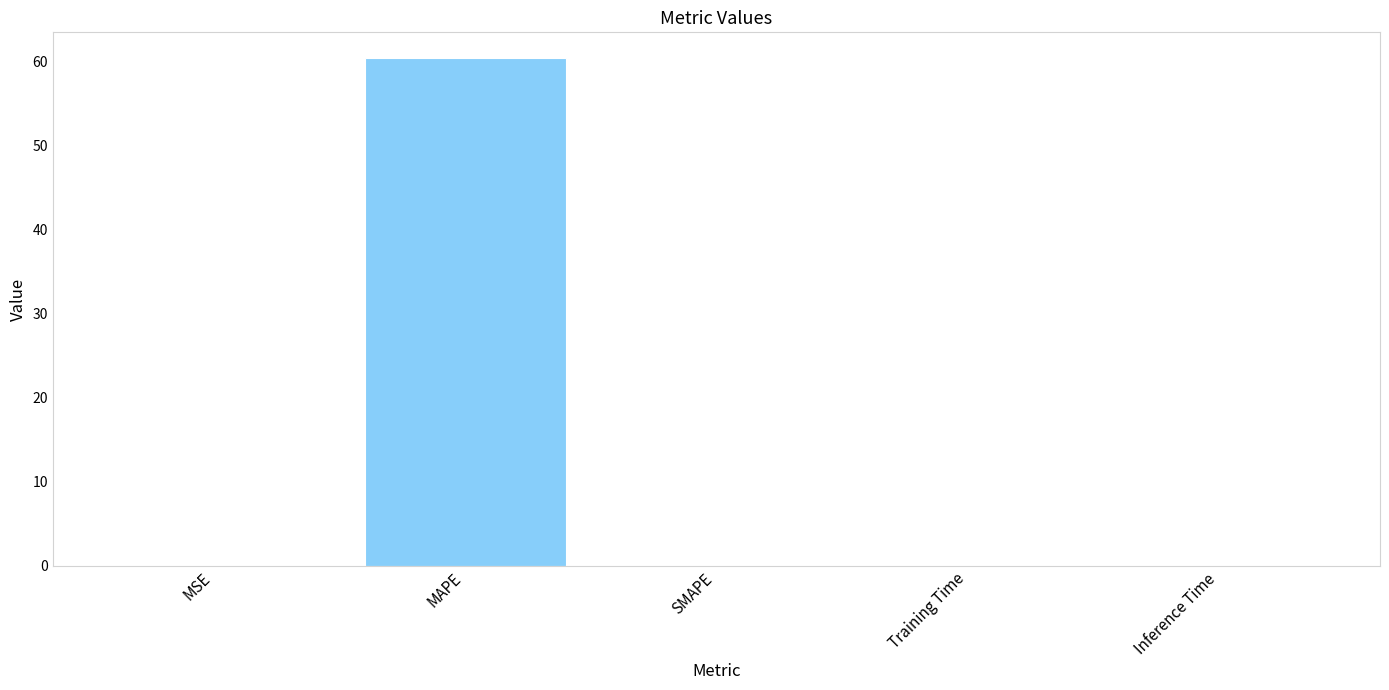

True or false: the data shows 60.5 at MAPE.

True